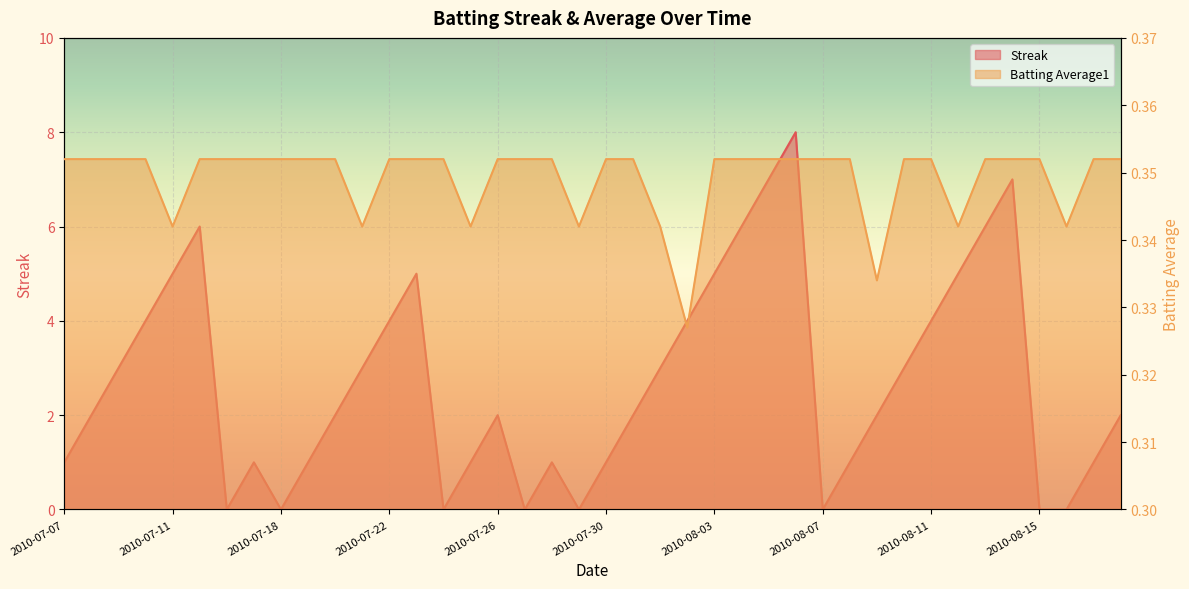

Rank the categories by Batting Average1 value from lowest to highest.

2010-08-02, 2010-08-09, 2010-07-11, 2010-07-21, 2010-07-25, 2010-07-29, 2010-08-01, 2010-08-12, 2010-08-16, 2010-07-07, 2010-07-08, 2010-07-09, 2010-07-10, 2010-07-15, 2010-07-16, 2010-07-17, 2010-07-18, 2010-07-19, 2010-07-20, 2010-07-22, 2010-07-23, 2010-07-24, 2010-07-26, 2010-07-27, 2010-07-28, 2010-07-30, 2010-07-31, 2010-08-03, 2010-08-04, 2010-08-05, 2010-08-06, 2010-08-07, 2010-08-08, 2010-08-10, 2010-08-11, 2010-08-13, 2010-08-14, 2010-08-15, 2010-08-17, 2010-08-18